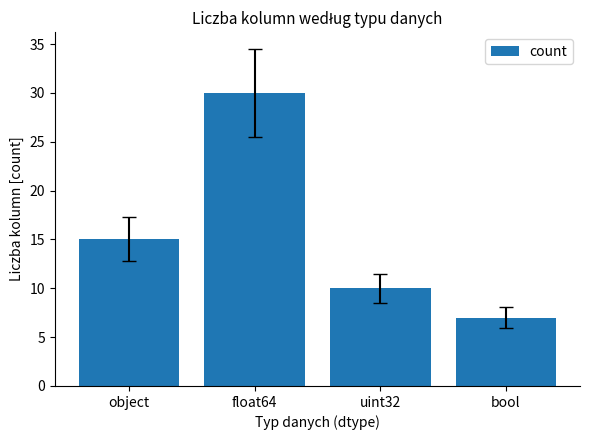

At which label is the value closest to 18?

object